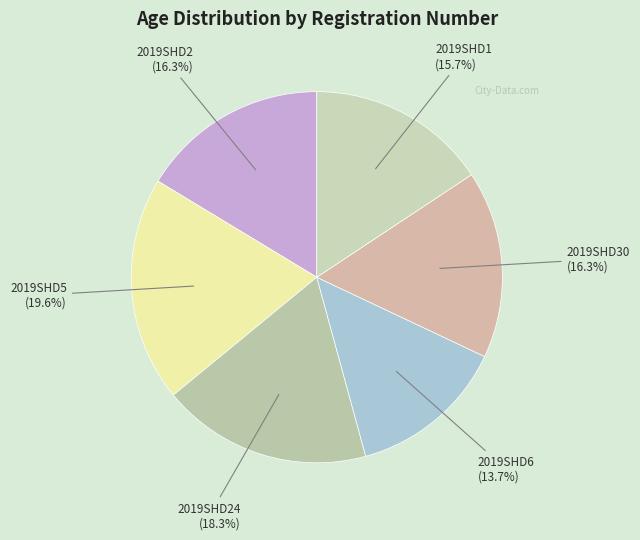

Approximately how many times larger is the value at 2019SHD5 compared to 2019SHD6?

1.4